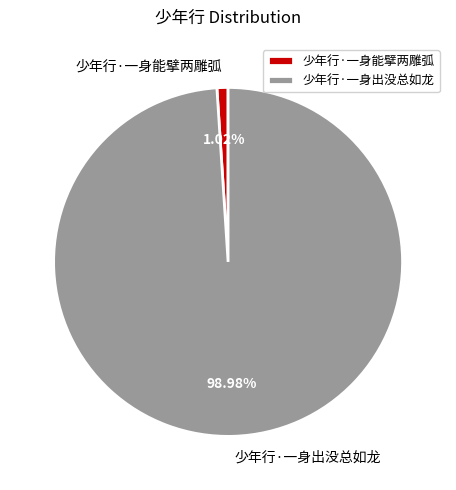

To the nearest percent, what is the difference between the largest and smallest slice percentages?

98%